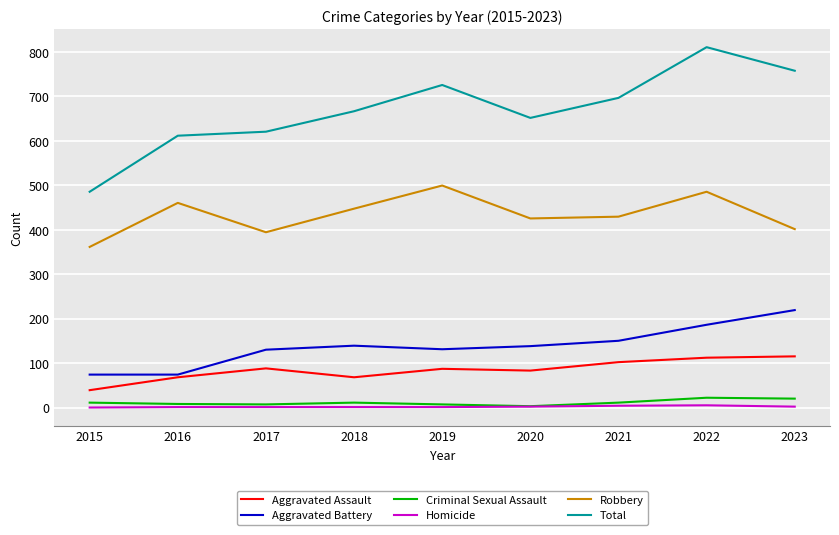

What is the greatest value displayed?

810